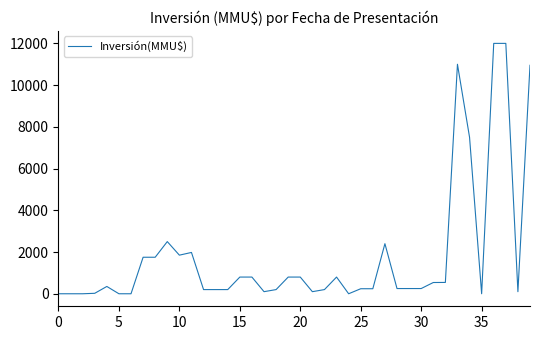

What is the maximum value shown in the chart?

12000